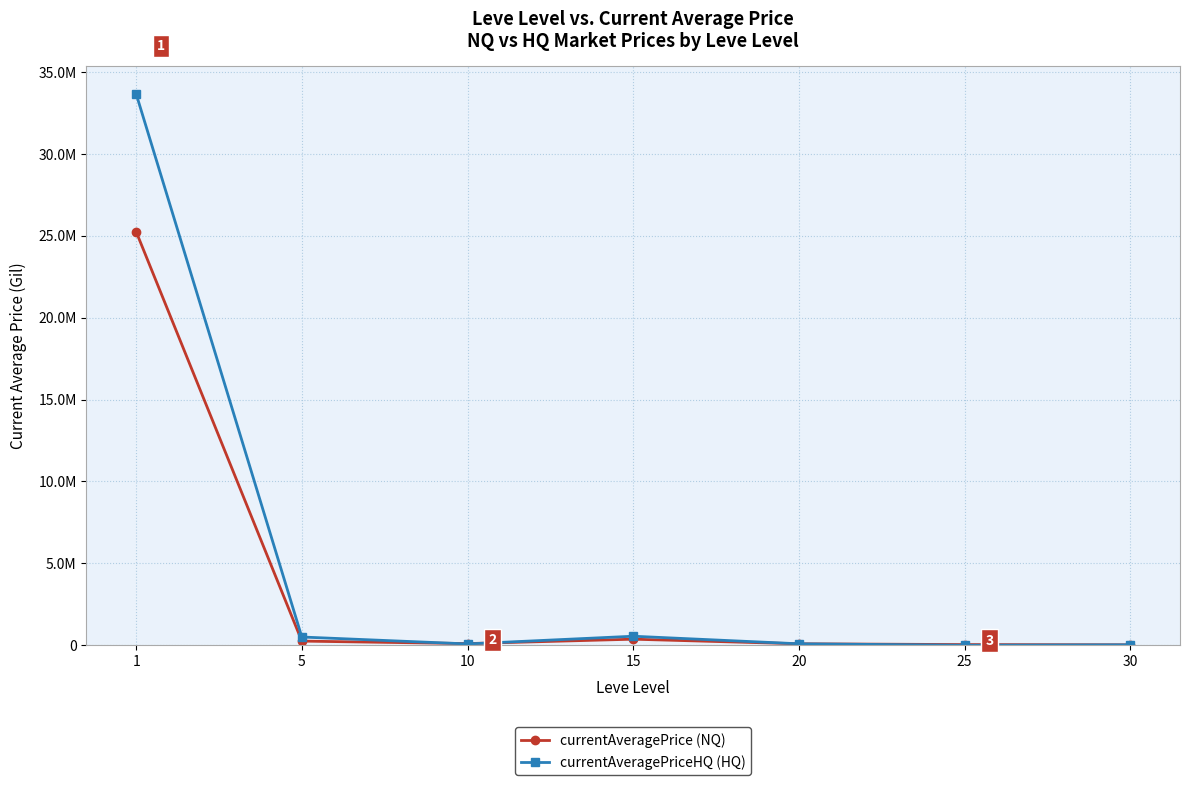

How many intersections are there between currentAveragePrice (NQ) and currentAveragePriceHQ (HQ)?

2